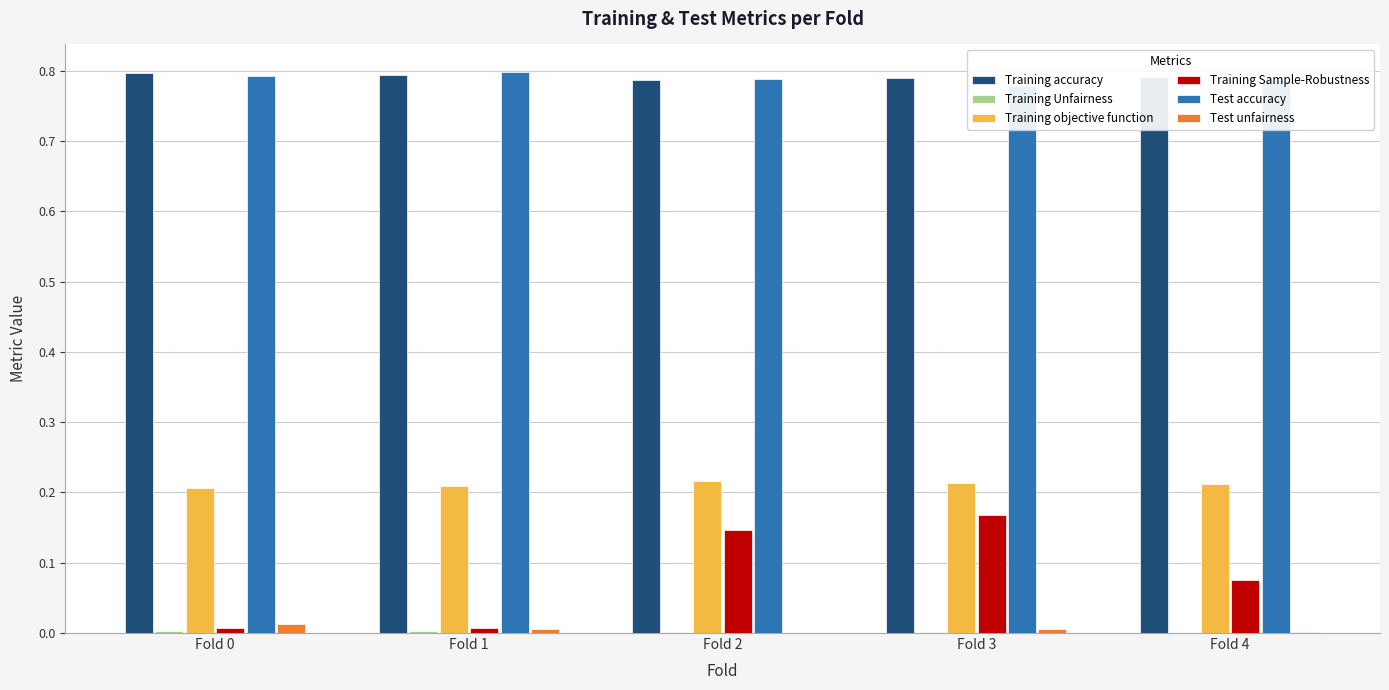

The Training Unfairness series shows 0.0 at Fold 1. True or false?

False